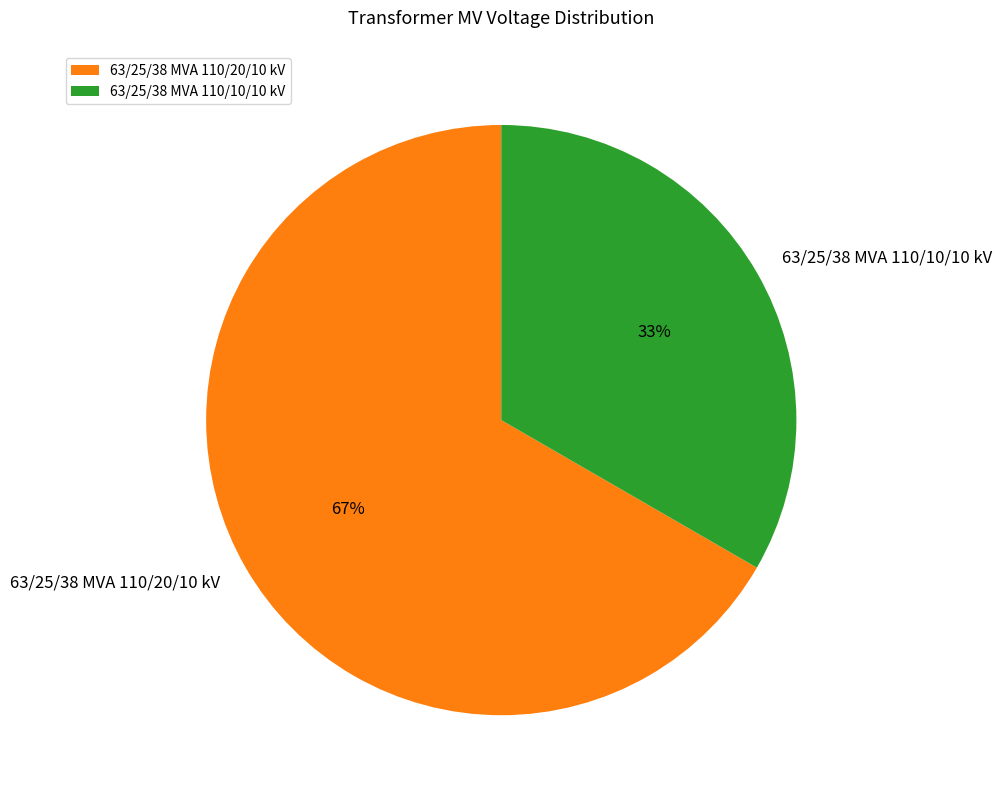

Which slice is the smallest?

63/25/38 MVA 110/10/10 kV